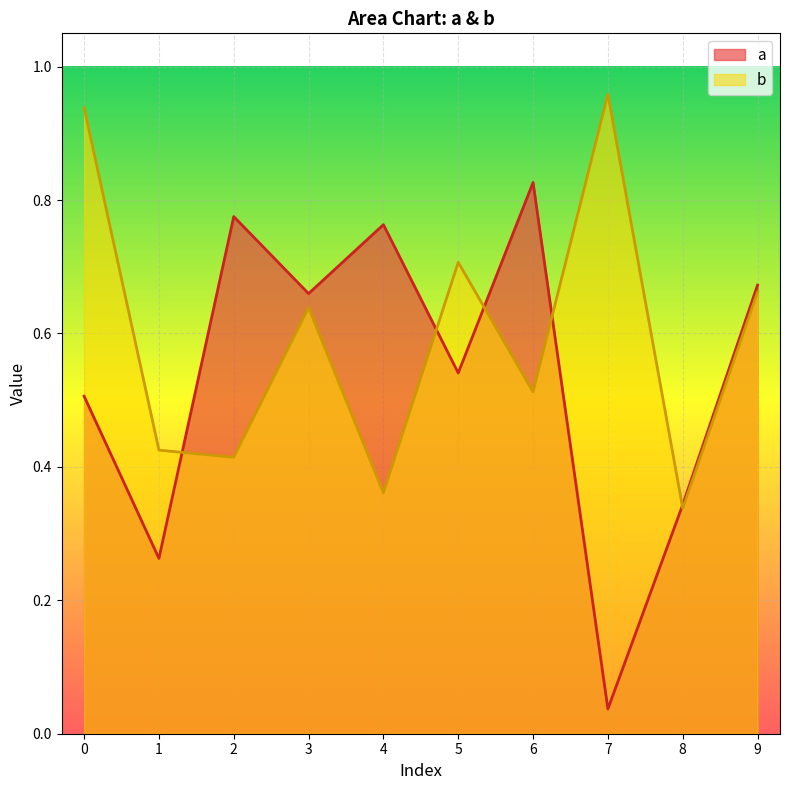

After their last crossing, which series has the higher values: a or b?

a